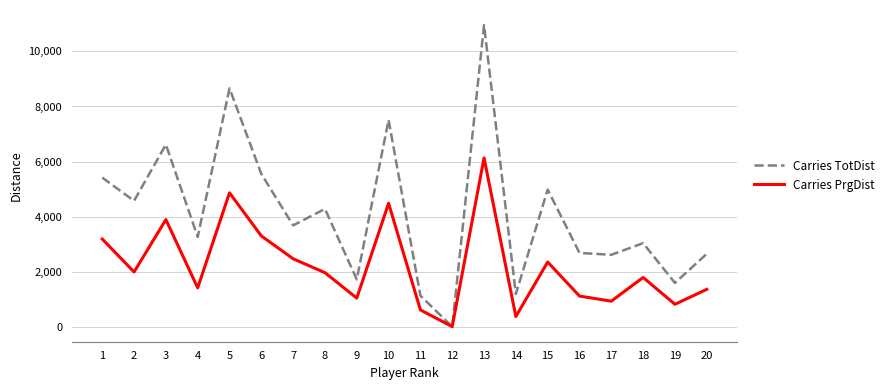

Which series has the widest spread of values?

Carries TotDist